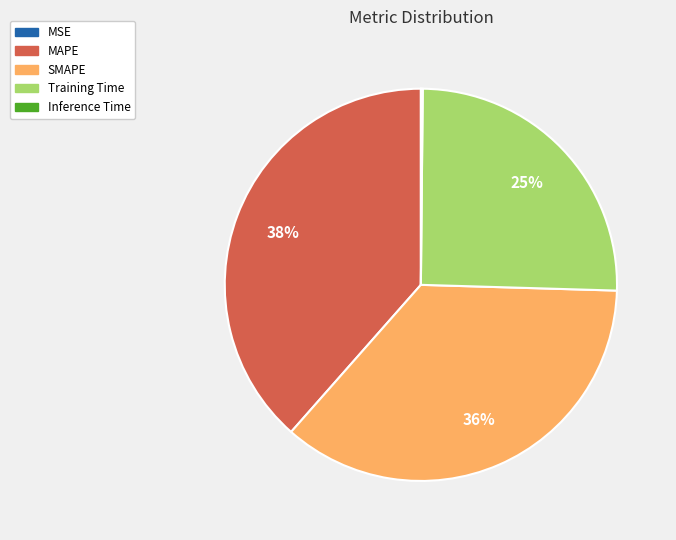

True or false: MAPE accounts for 32% of the total.

False